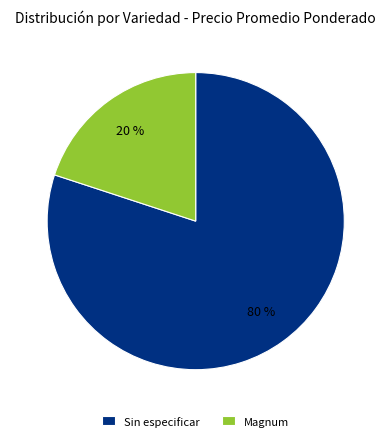

To the nearest percent, what is the difference between the Magnum and Sin especificar slice percentages?

60%